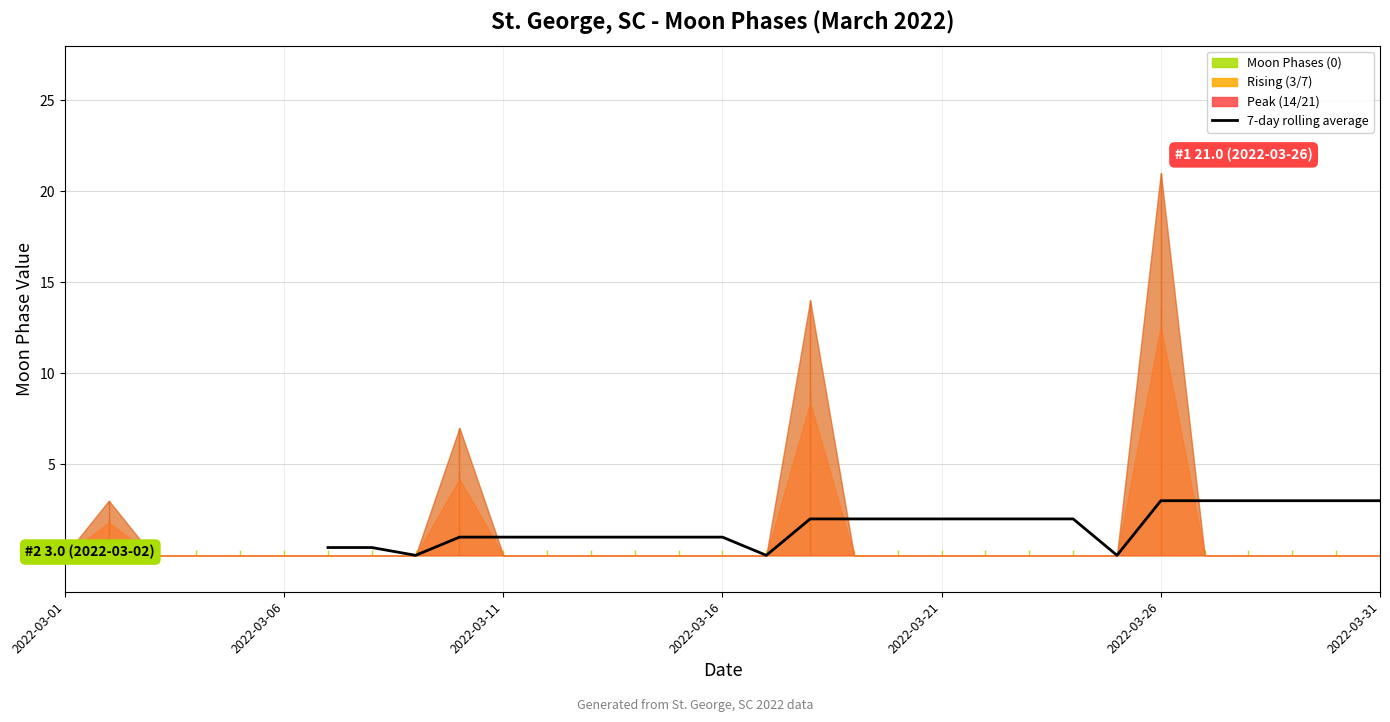

Which category has the lowest value across all series?

2022-03-11